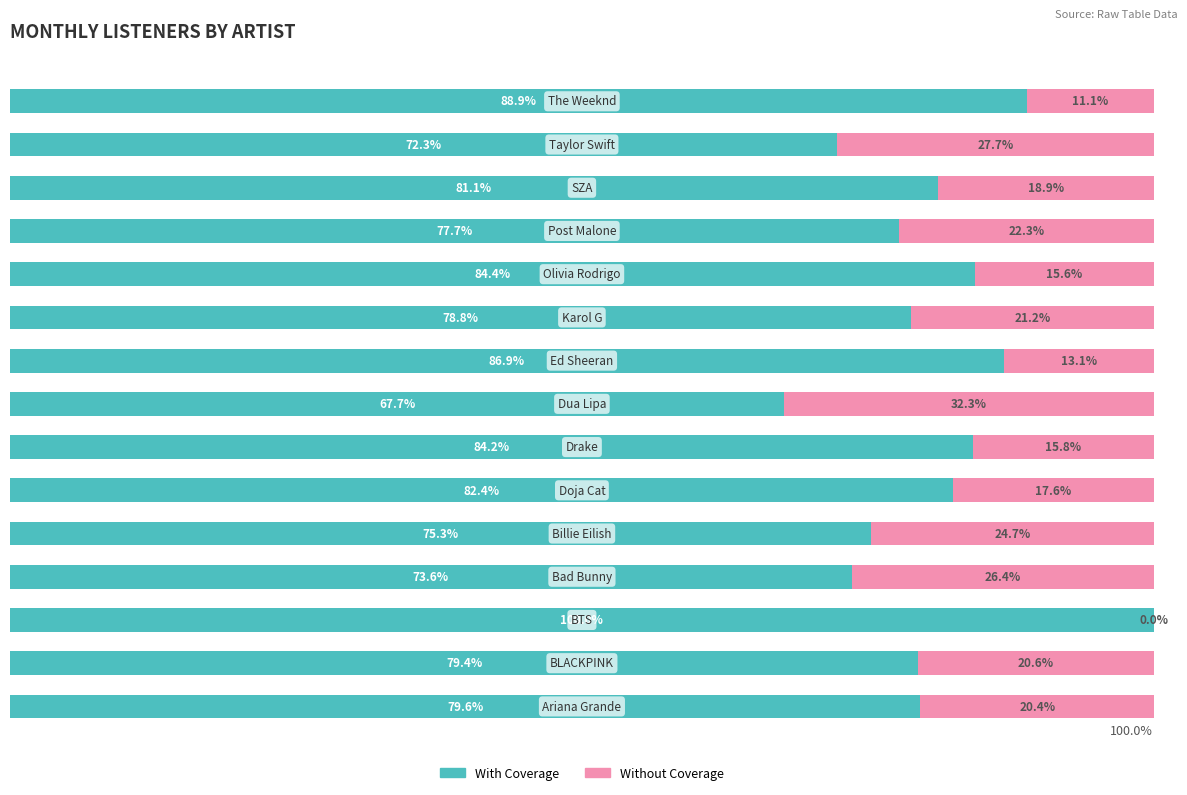

Reading right to left, transcribe all the data shown in this chart.

With Coverage: 88.9	72.3	81.1	77.7	84.4	78.8	86.9	67.7	84.2	82.4	75.3	73.6	100.0	79.4	79.6
Without Coverage: 11.1	27.7	18.9	22.3	15.6	21.2	13.1	32.3	15.8	17.6	24.7	26.4	0.0	20.6	20.4